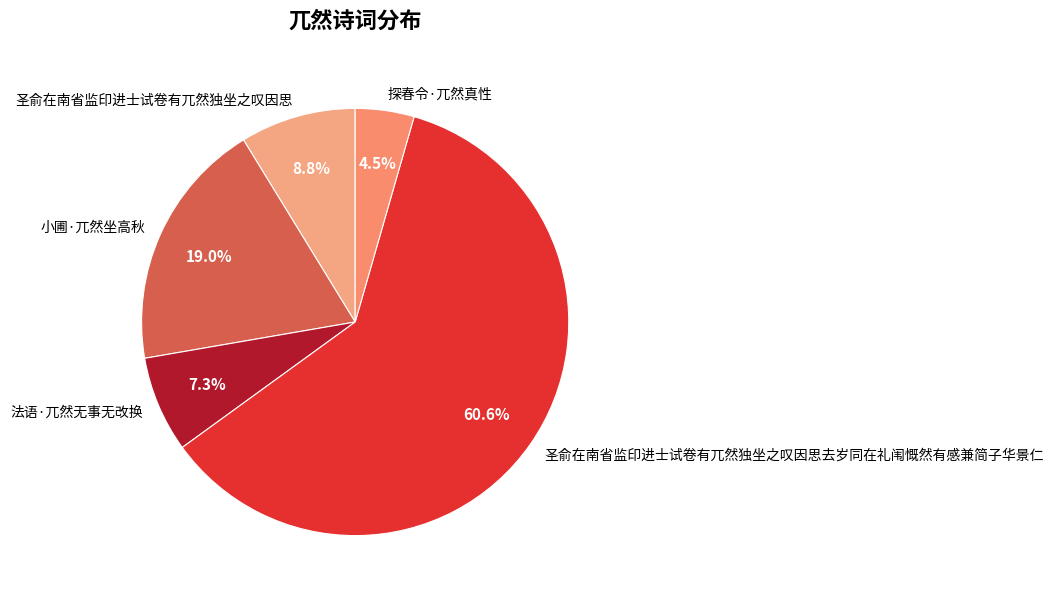

True or false: 探春令·兀然真性 accounts for 18% of the total.

False